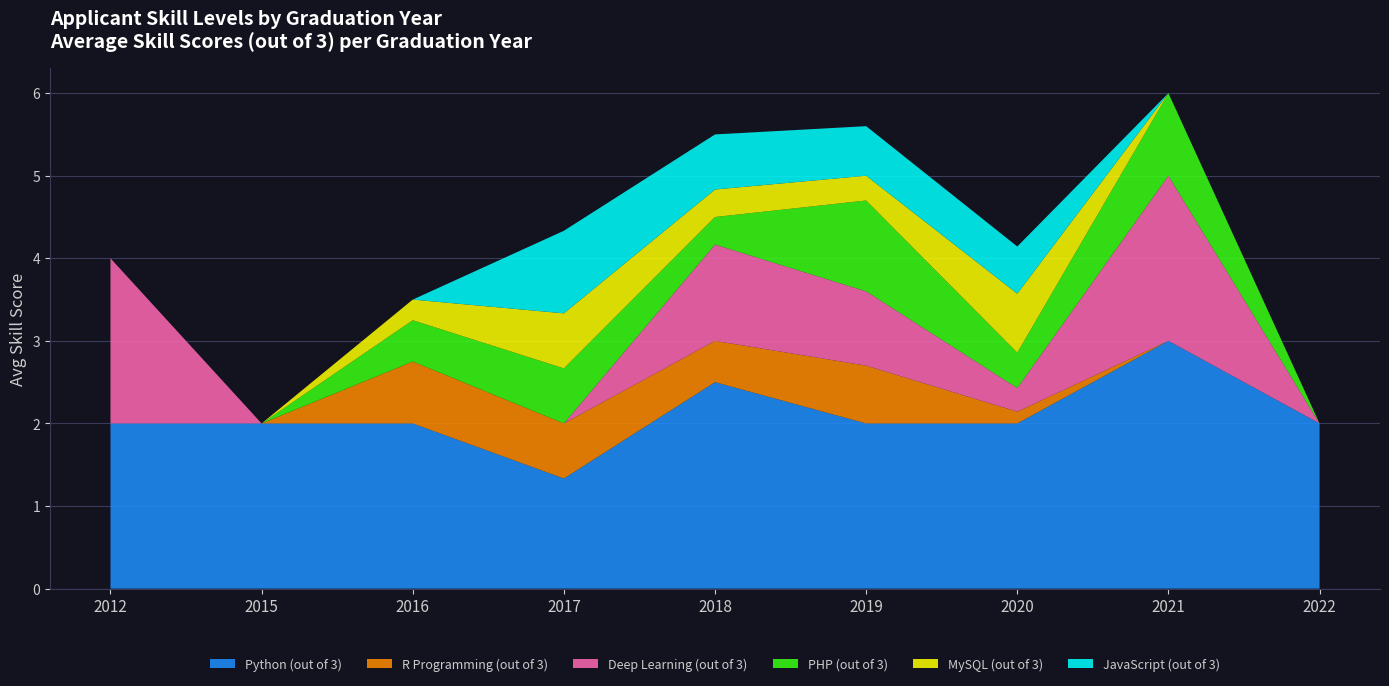

What is the total value across all series at 2022?

2.0